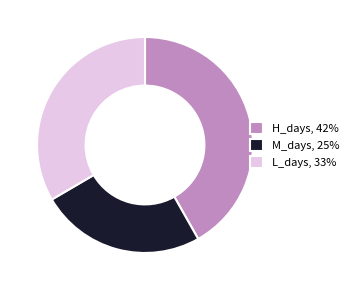

How many segments does this pie chart have?

3